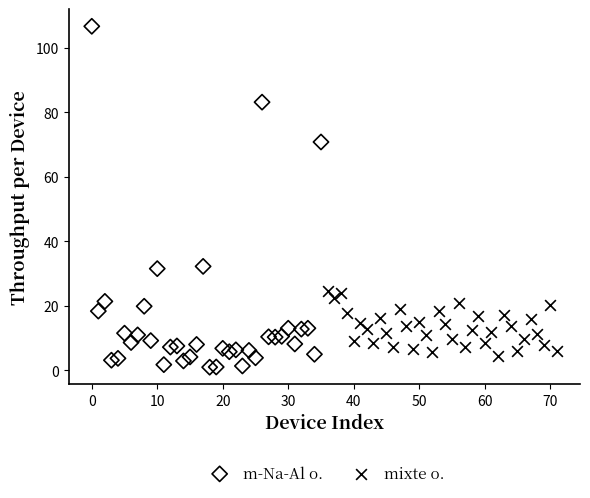

Which series has the largest Y range (max minus min)?

m-Na-Al o.